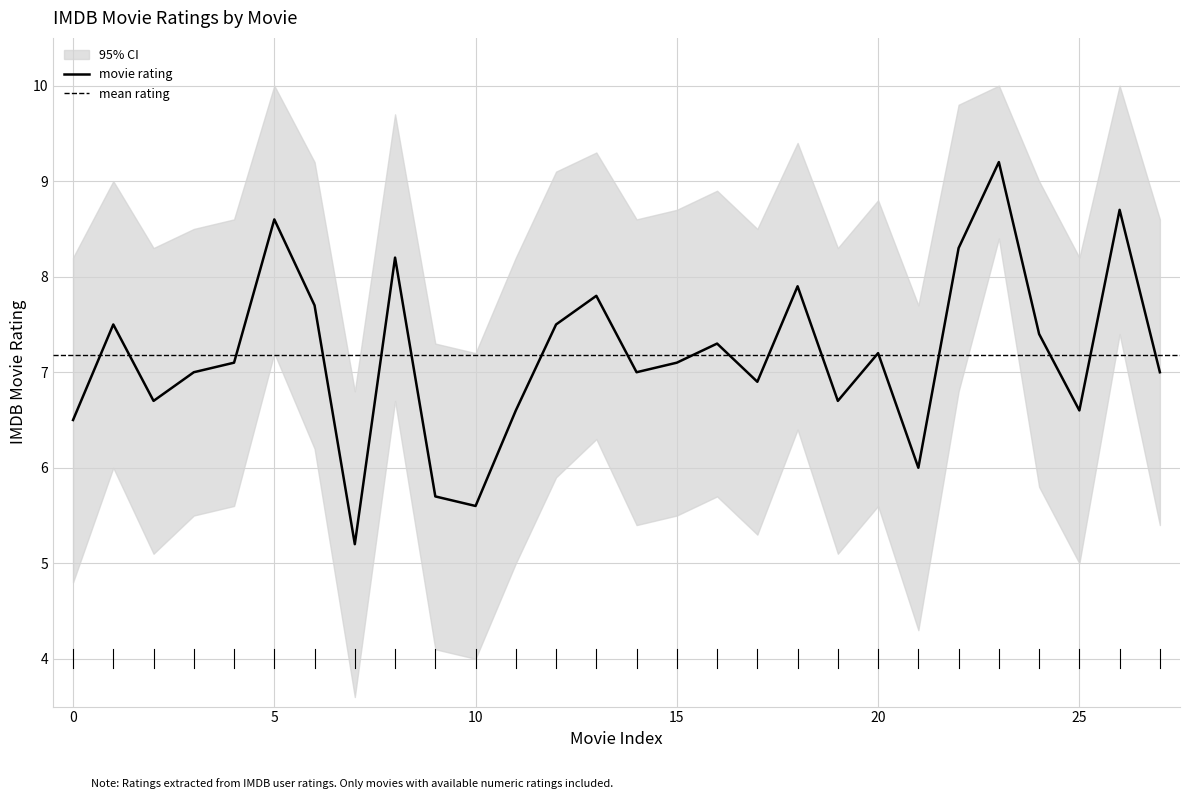

True or false: ci_upper and ci_lower cross at least once.

False